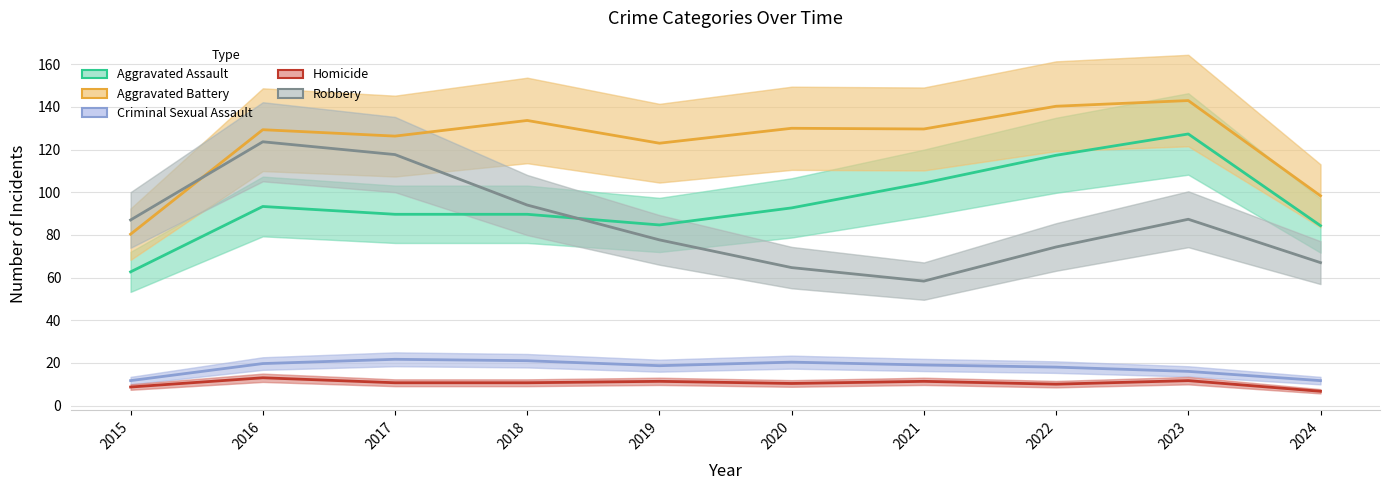

How many interior local peaks does the Homicide series have?

4